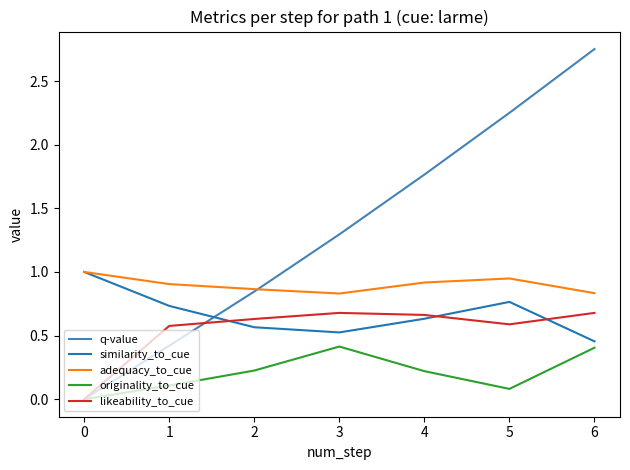

How many intersections are there between similarity_to_cue and q-value?

1